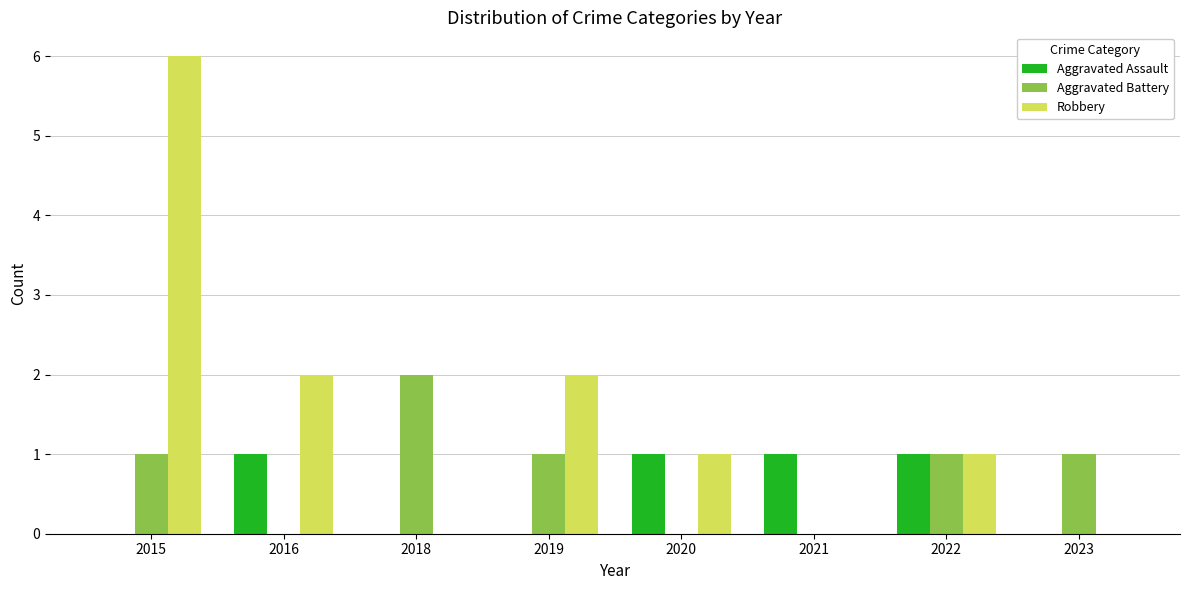

Which series has the largest total across all categories?

Robbery